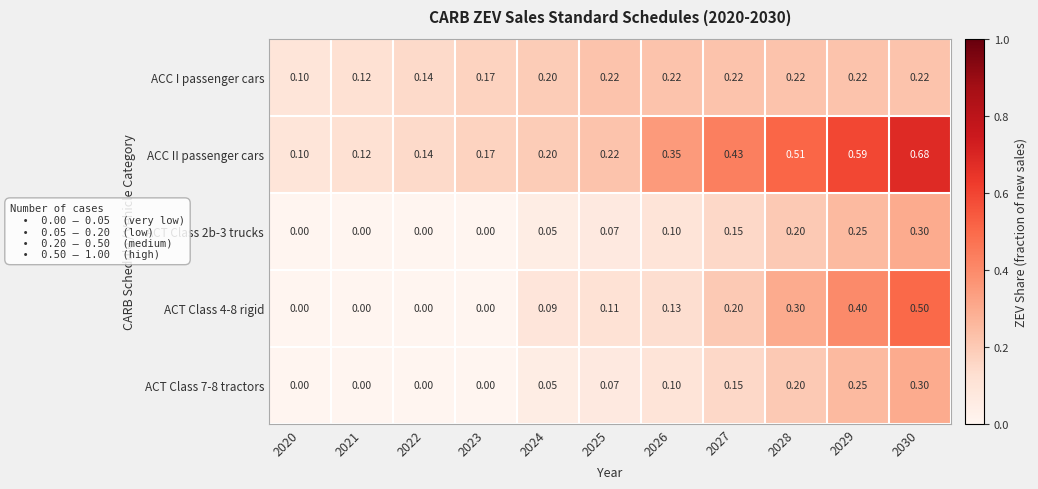

Is the value of ACC I passenger cars at 2020 greater than the value of ACT Class 7-8 tractors at 2022?

Yes